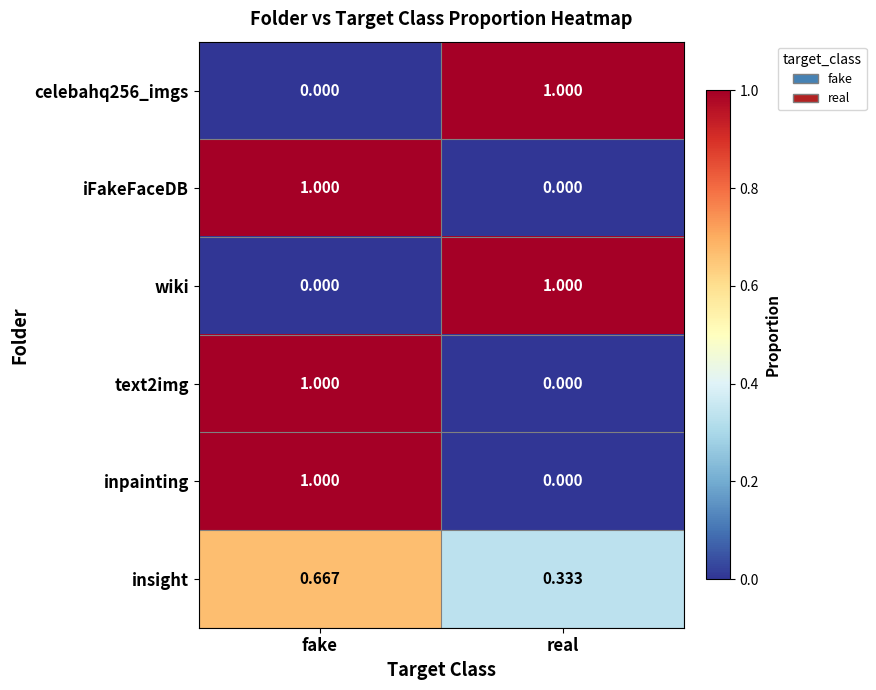

List the labels in order of wiki value, largest first.

real, fake